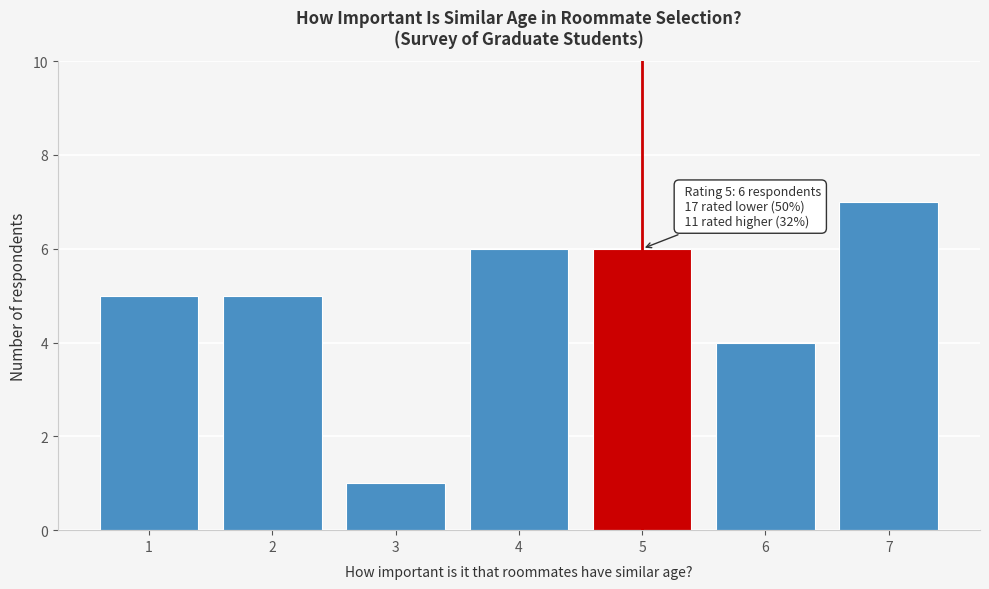

Over which range of the x-axis is the bar tallest?

6.5 to 7.5